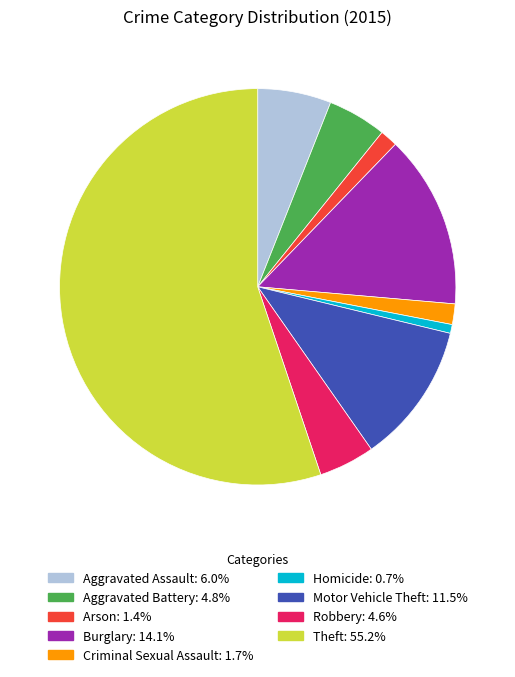

Is it true that Criminal Sexual Assault is 13% of the pie?

False